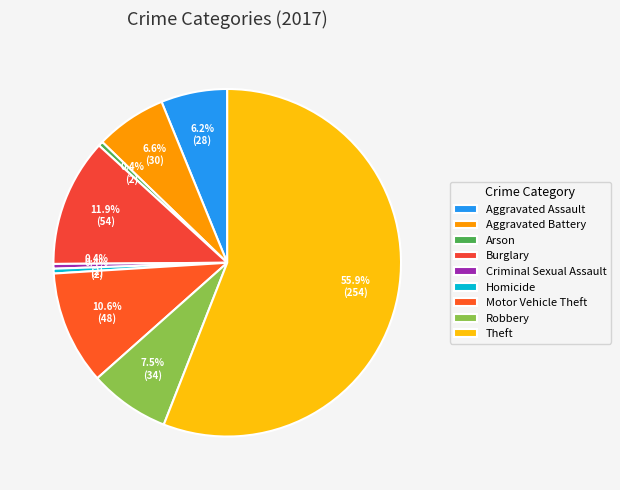

Which has a higher value, Aggravated Battery or Burglary?

Burglary